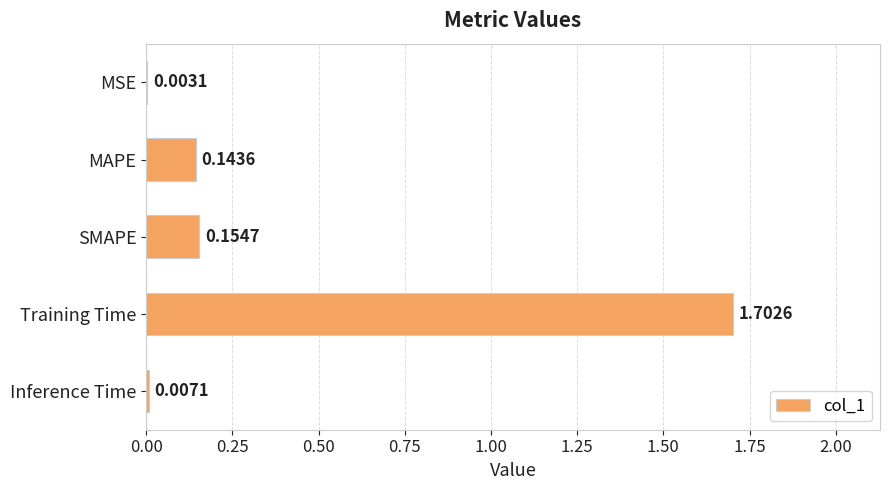

Which has a higher value, SMAPE or Inference Time?

SMAPE